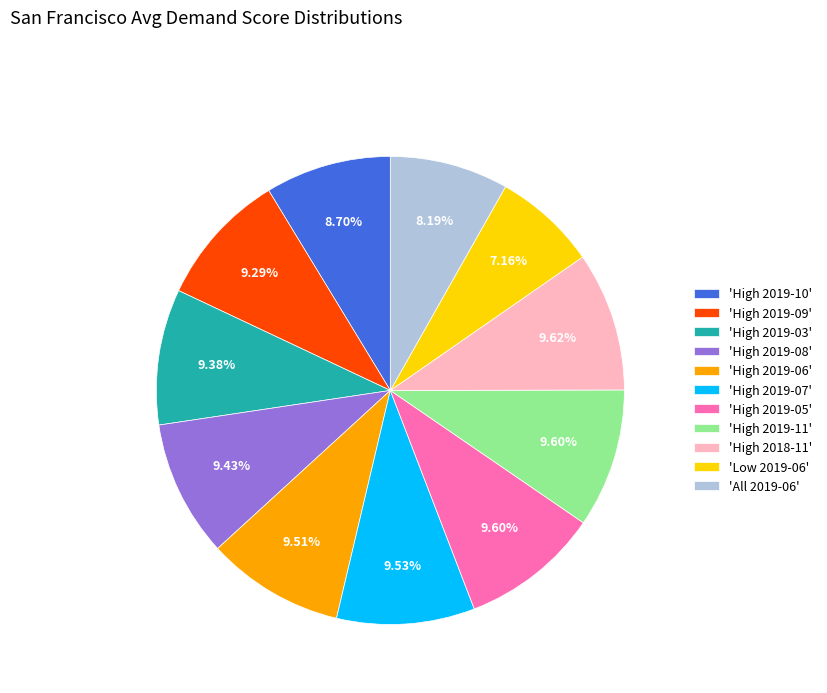

Is there a majority slice in this chart?

No